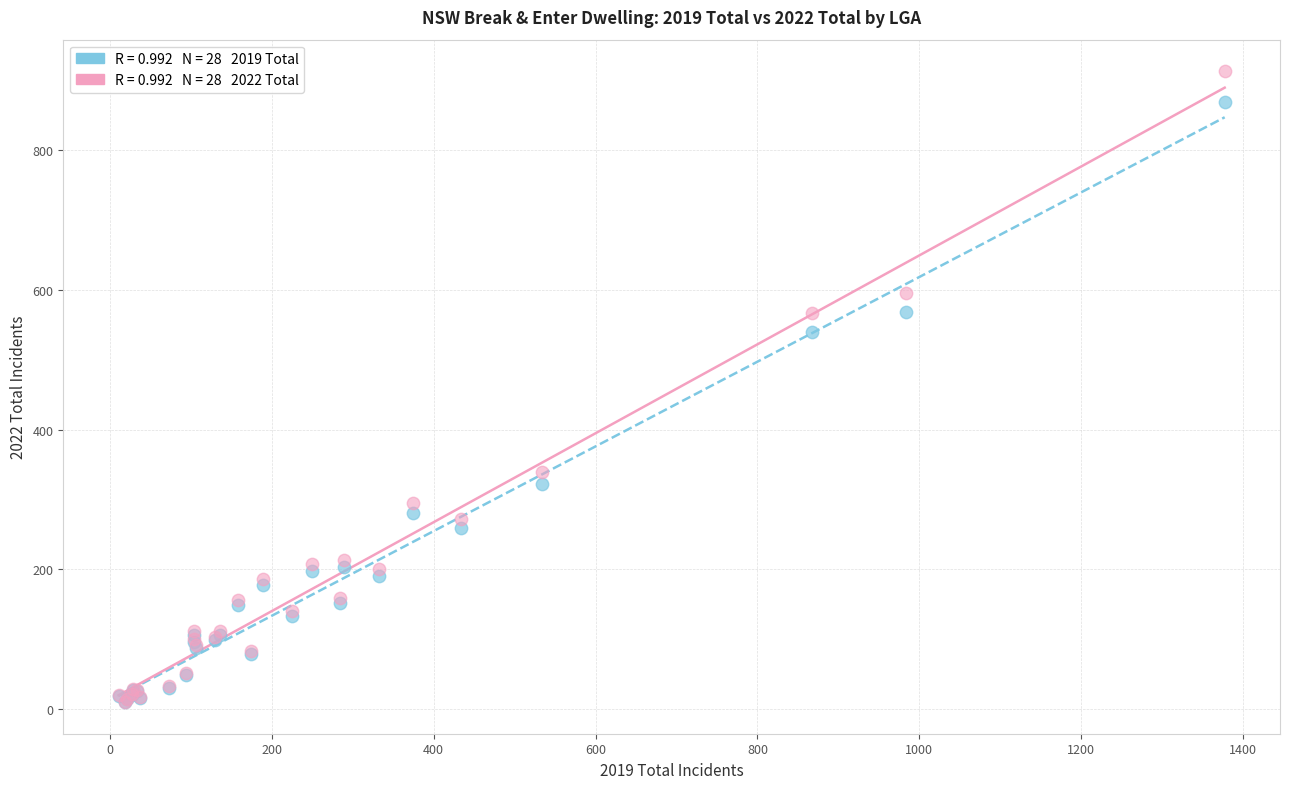

Across all series, what Y value is closest to 461?

540.0